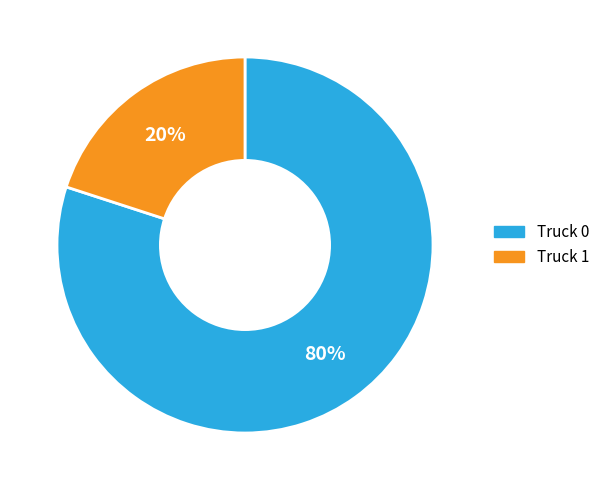

To the nearest percent, what is the difference between the Truck 0 and Truck 1 slice percentages?

60%